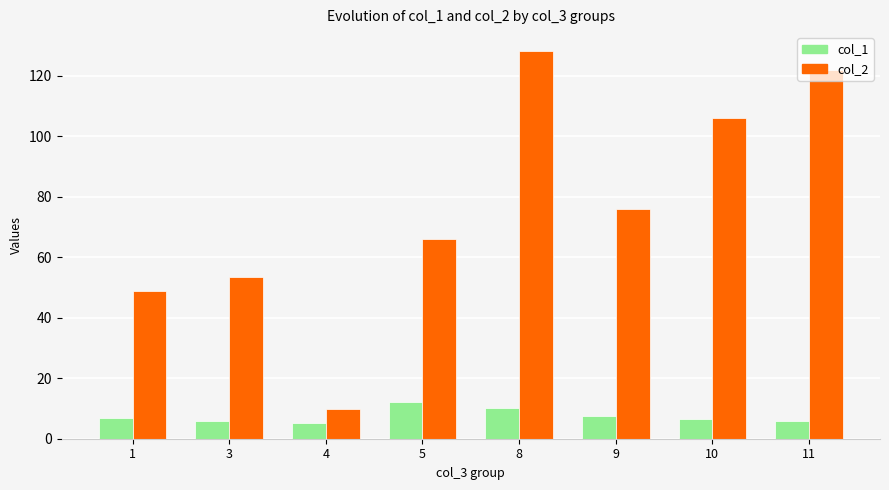

What is the value of the col_1 bar at the 1st from the left?

7.0